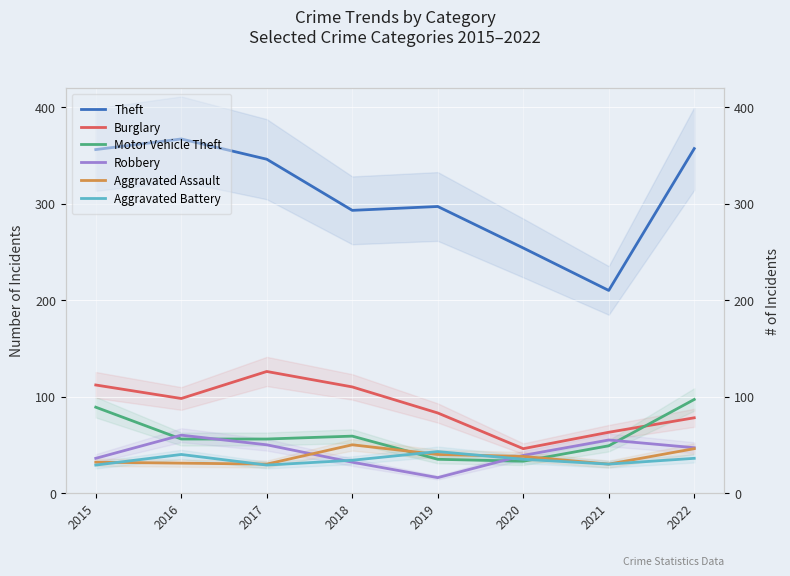

What is the greatest value displayed?

367